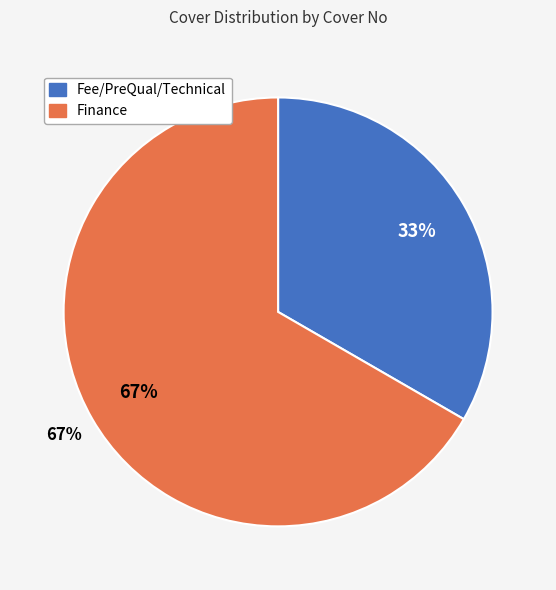

Does any single category account for the majority?

Yes